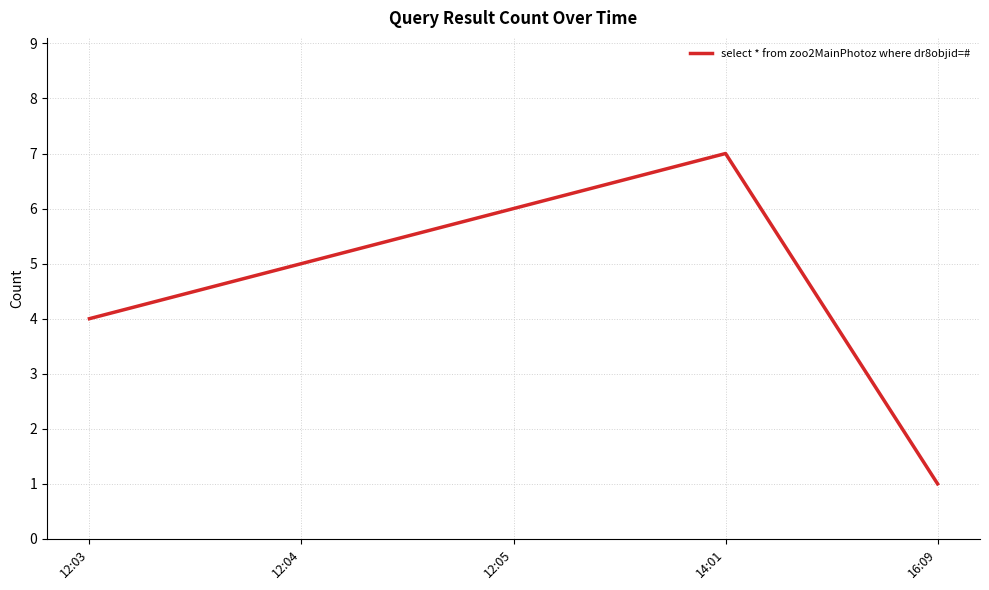

What is the difference between the maximum and second lowest values?

3